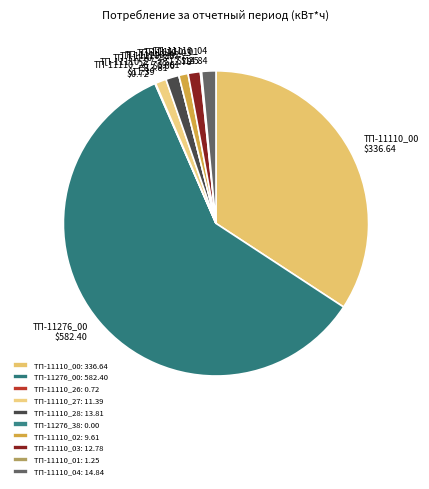

Is the sum of ТП-11276_00 and ТП-11110_02 greater than half?

Yes